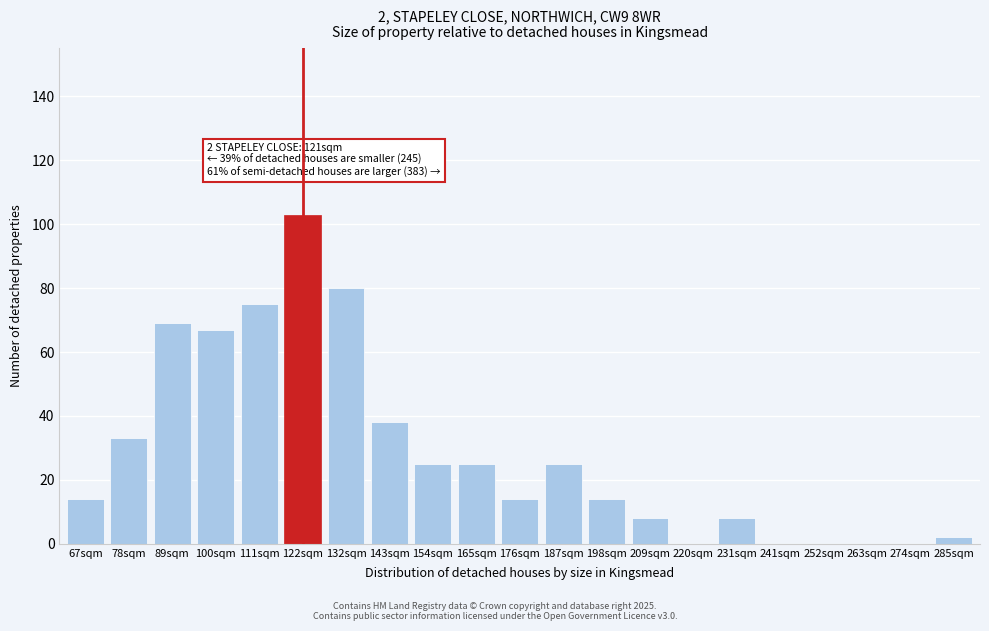

Reading left to right, transcribe all the data shown in this chart.

67sqm=14	78sqm=33	89sqm=69	100sqm=67	111sqm=75	122sqm=103	132sqm=80	143sqm=38	154sqm=25	165sqm=25	176sqm=14	187sqm=25	198sqm=14	209sqm=8	220sqm=0	231sqm=8	241sqm=0	252sqm=0	263sqm=0	274sqm=0	285sqm=2